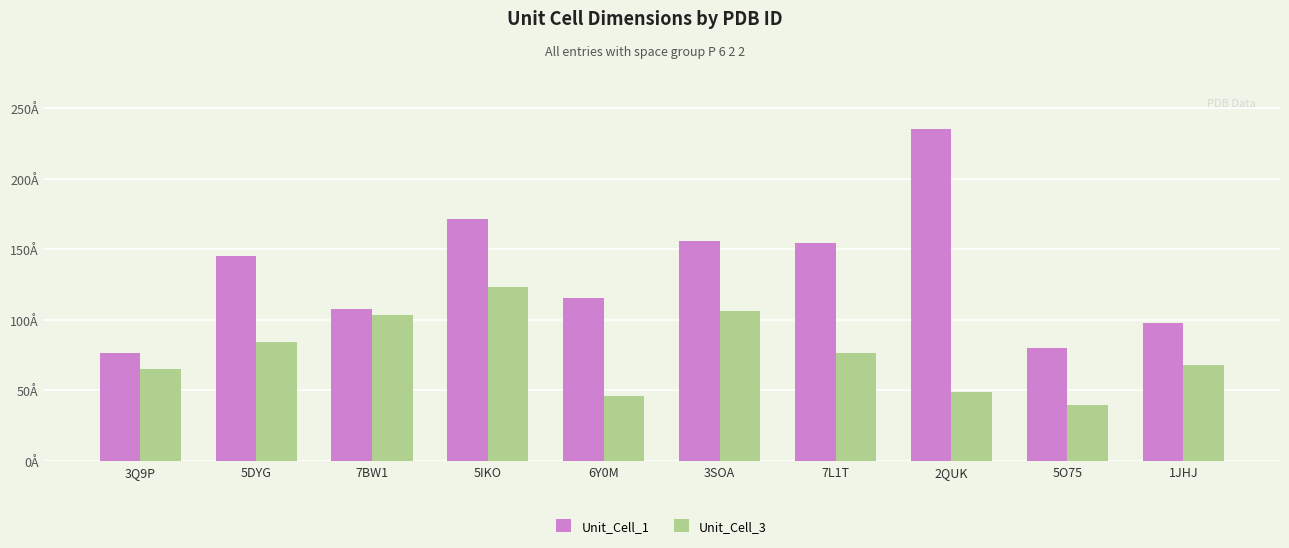

What is the label of the 3rd bar from the left?

7BW1